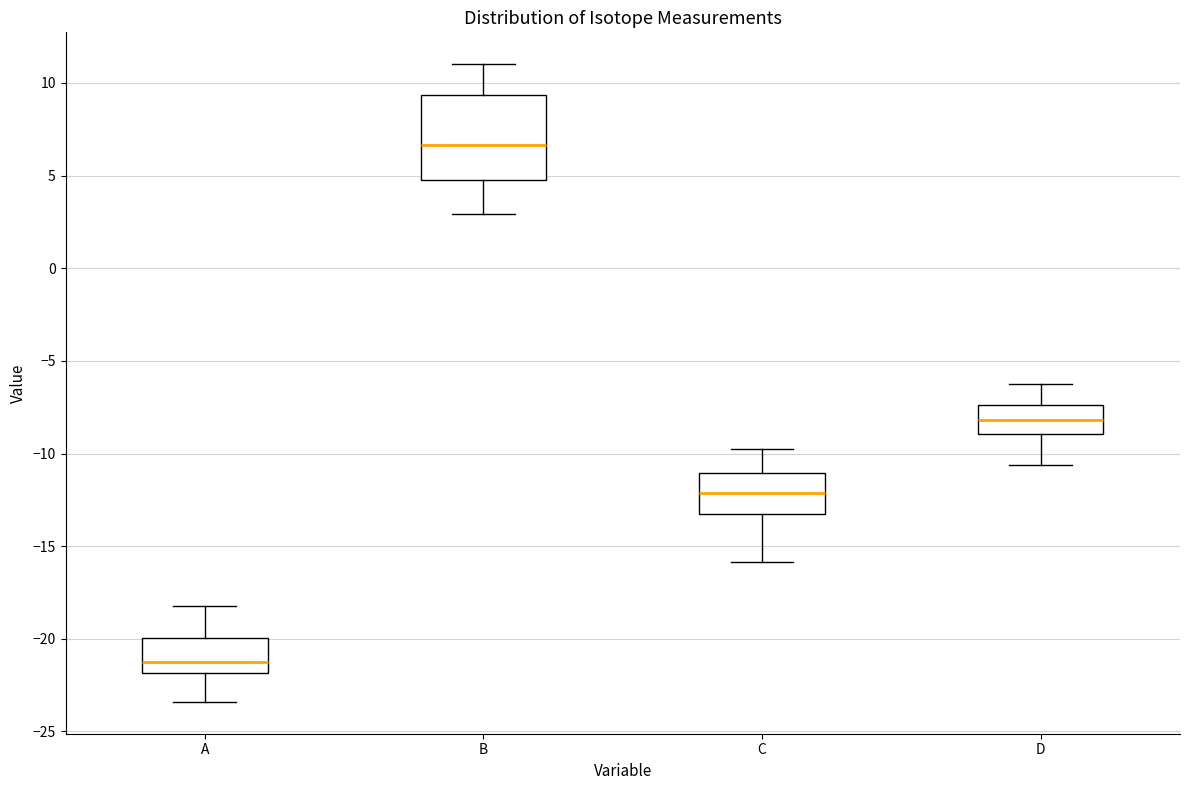

Reading left to right, transcribe this box plot: for each box, give where its median line is, the range the box spans, and where its two whiskers end, as read against the y-axis. The values are not printed on the chart, so give them approximately, as read against the axis.

A: median -21.0, box -22.0 to -20.0, whiskers -23.5 to -18.0
B: median 6.5, box 5.0 to 9.5, whiskers 3.0 to 11.0
C: median -12.0, box -13.0 to -11.0, whiskers -16.0 to -10.0
D: median -8.0, box -9.0 to -7.5, whiskers -10.5 to -6.5